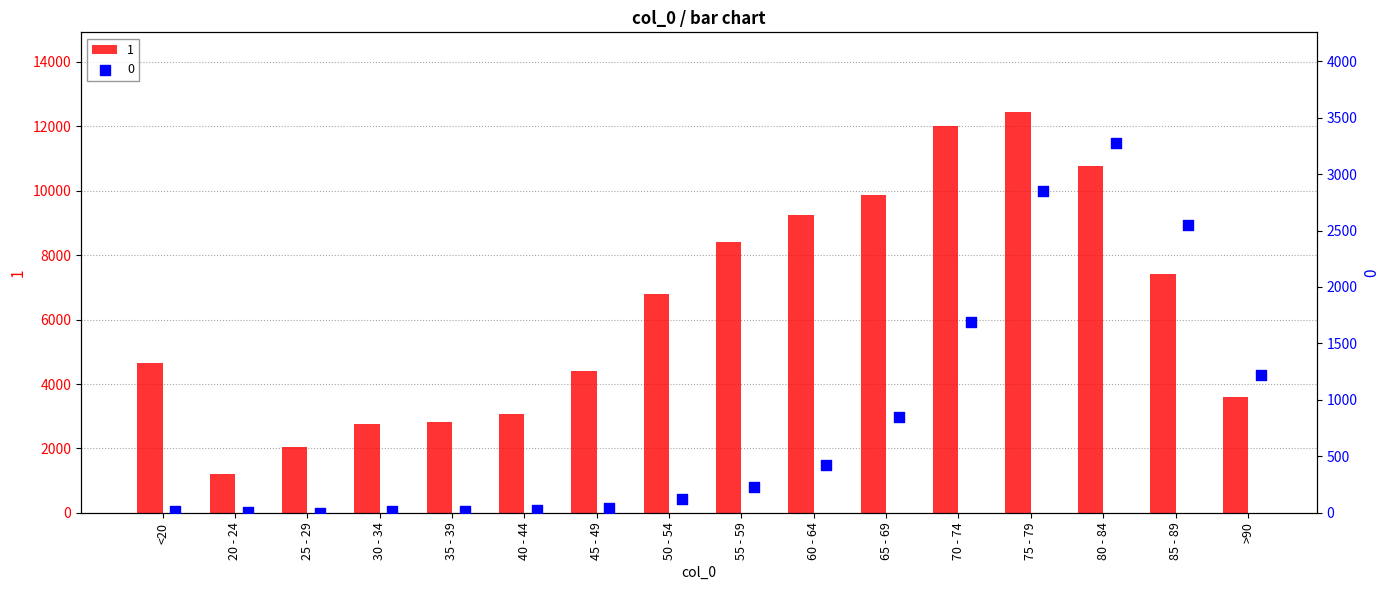

What are all the series names shown in the legend?

1, 0